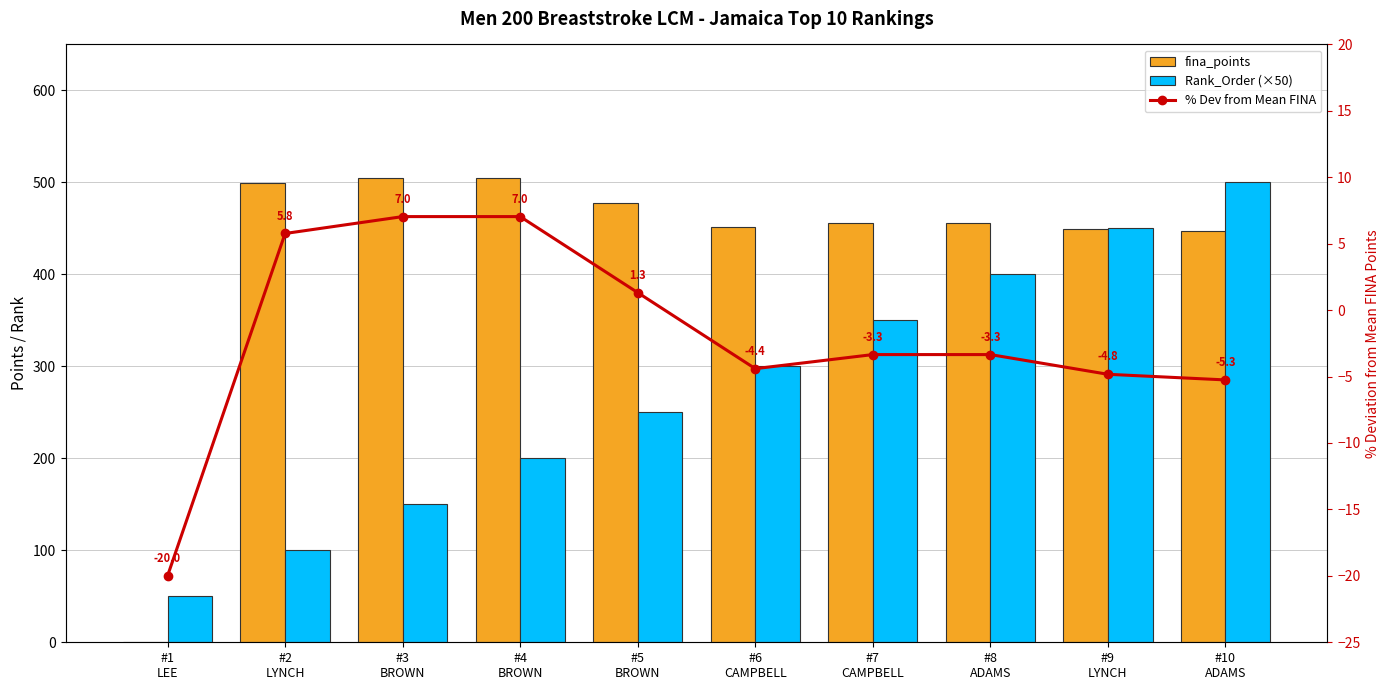

At which label is % Dev from Mean FINA closest to -6?

#10
ADAMS